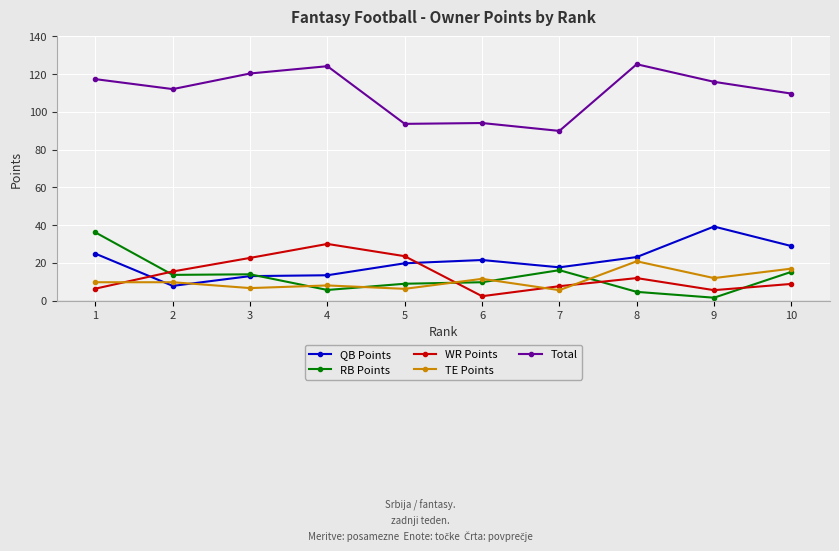

Where does the QB Points series first go above 21?

1